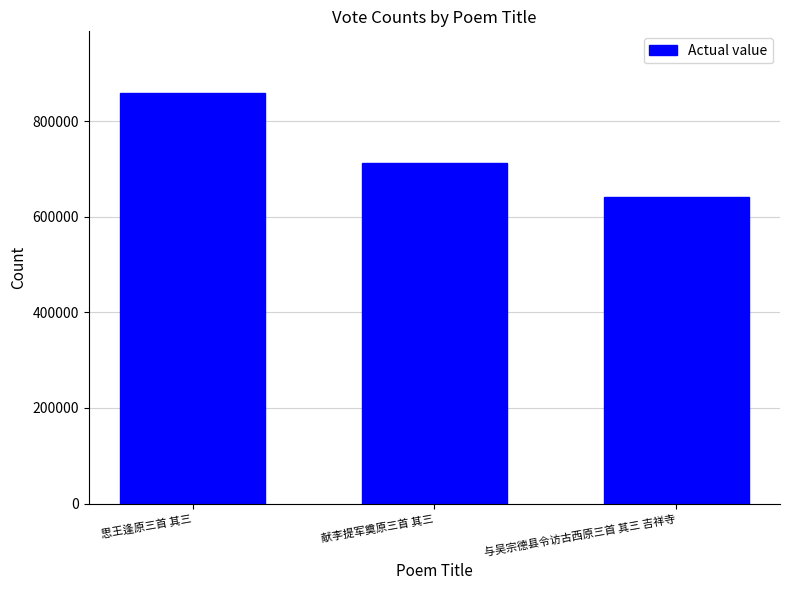

What is the value of the 2nd bar from the left?

712418